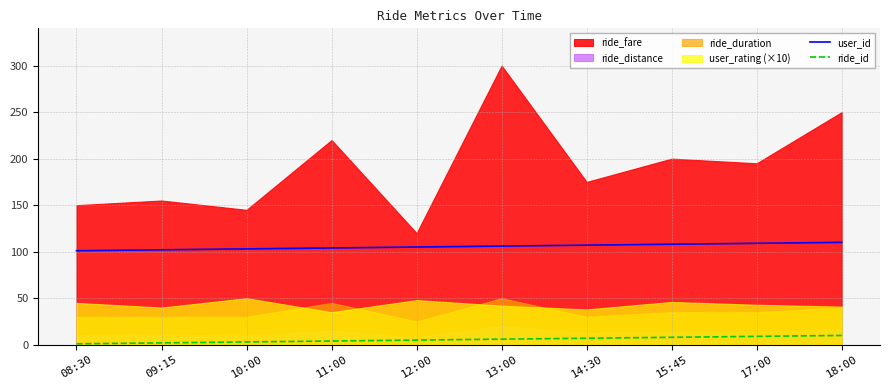

What is the difference between the maximum and minimum values in the user_id series?

9